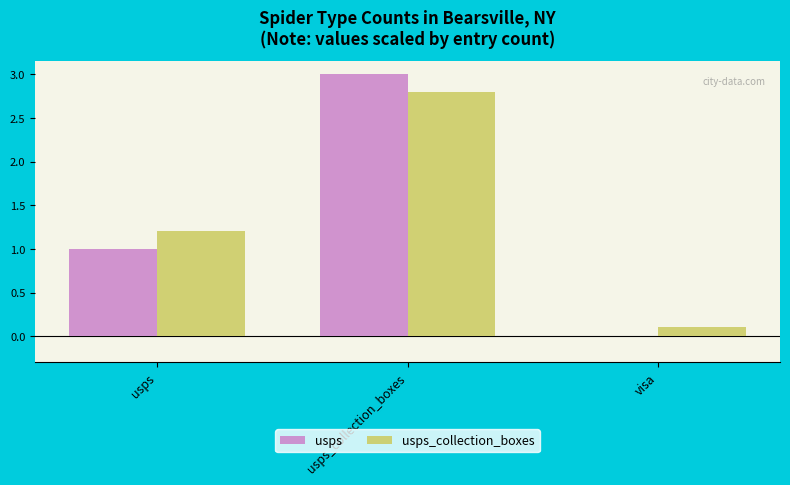

Where does the usps_collection_boxes series first go above 1?

usps